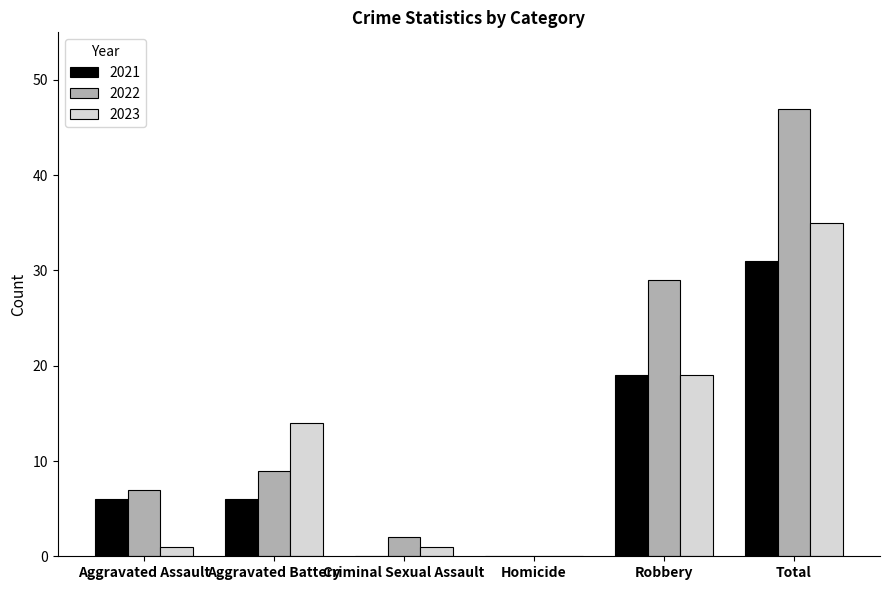

Which series changed the most between Robbery and Total?

2022